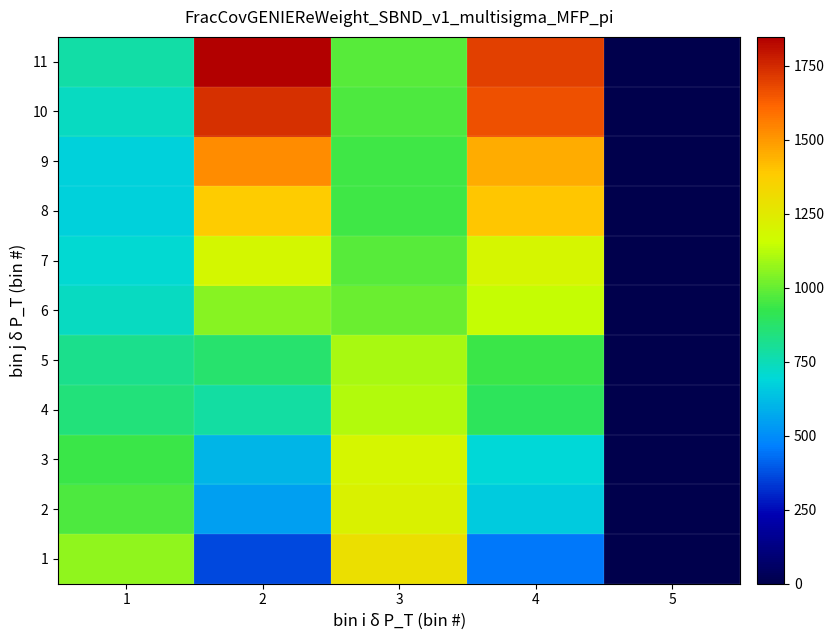

Which has a higher value, 5 or 3?

3